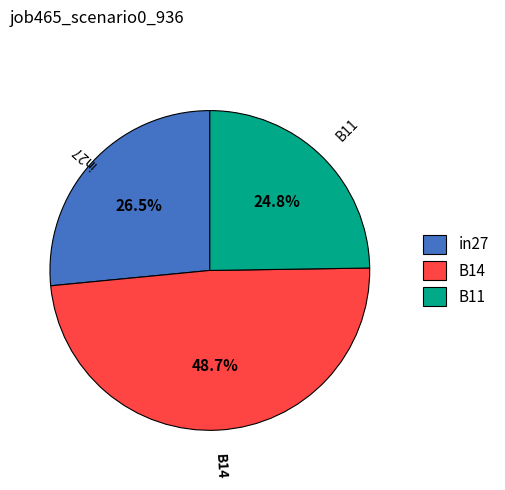

Does any single category account for the majority?

No